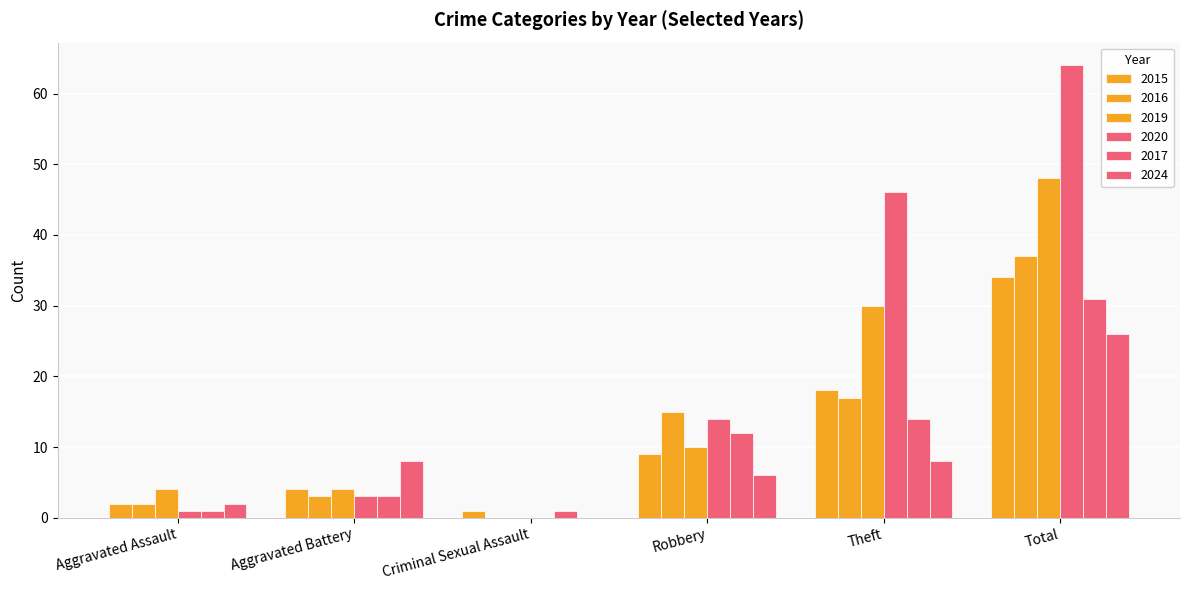

How many data points does each series have?

6